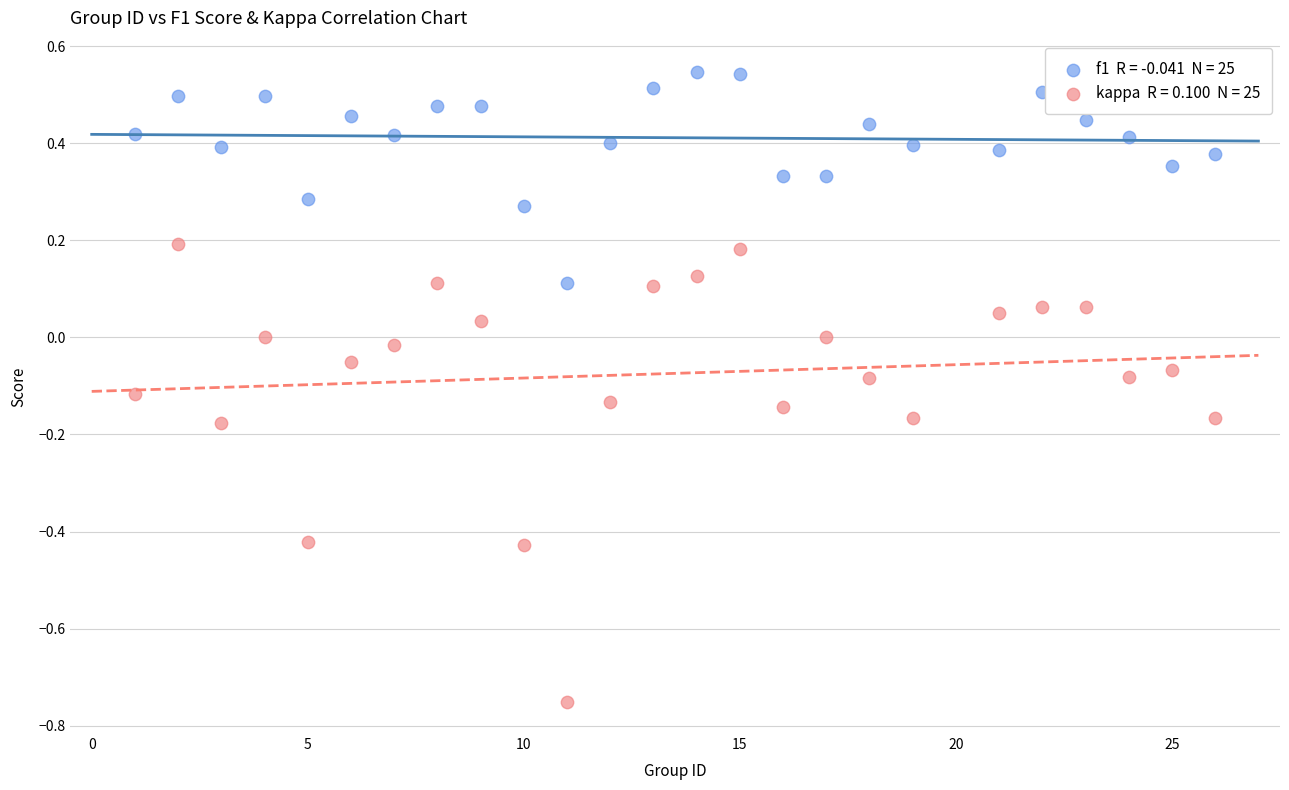

Across all data points, what is the range of X values (max minus min)?

25.0